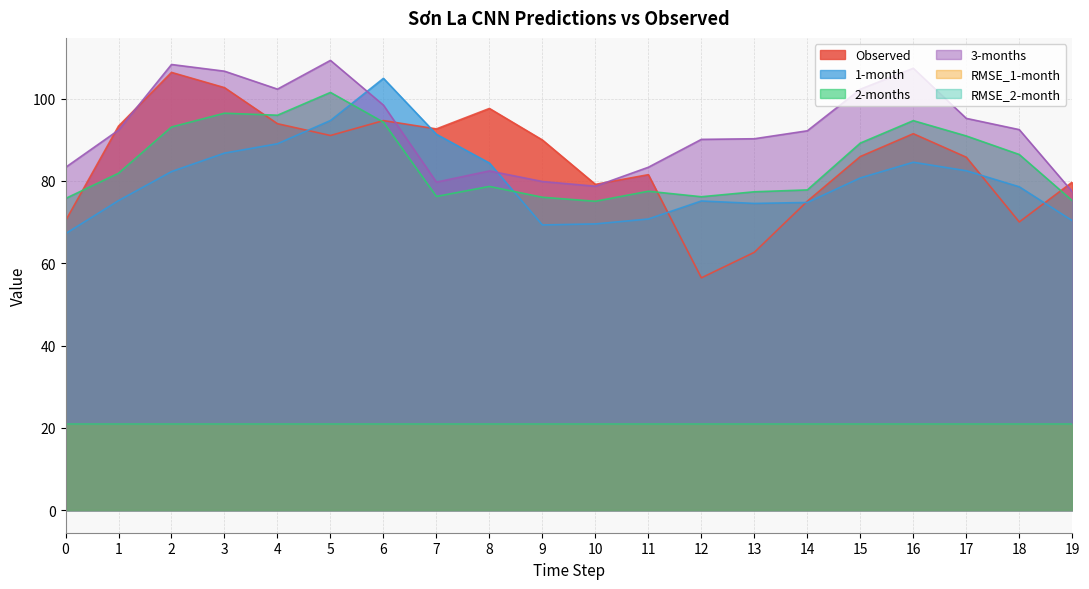

Which category has the highest value in the 2-months series?

5